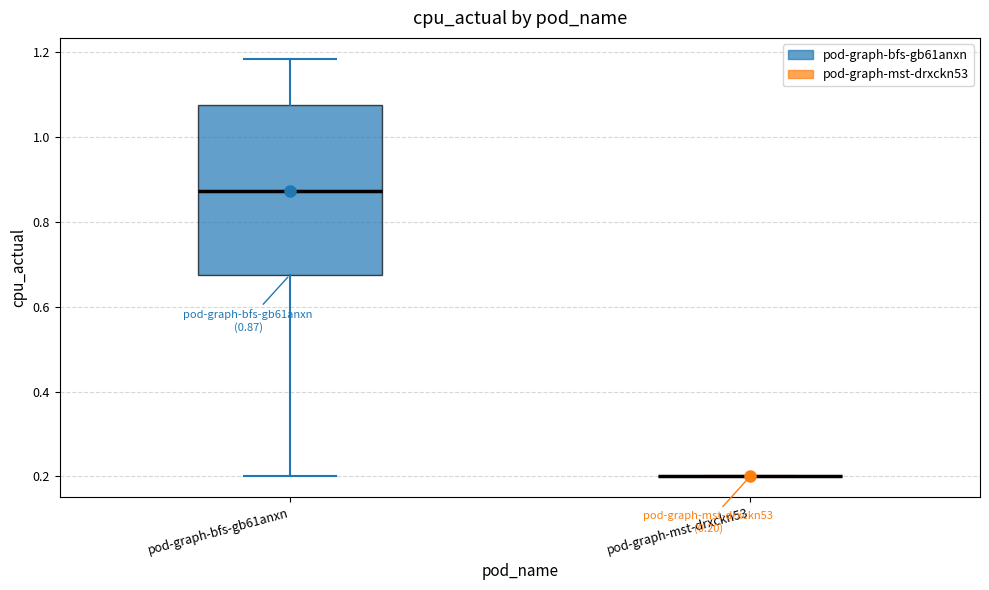

Comparing the boxes themselves (not the whiskers), which one is the tallest?

pod-graph-bfs-gb61anxn